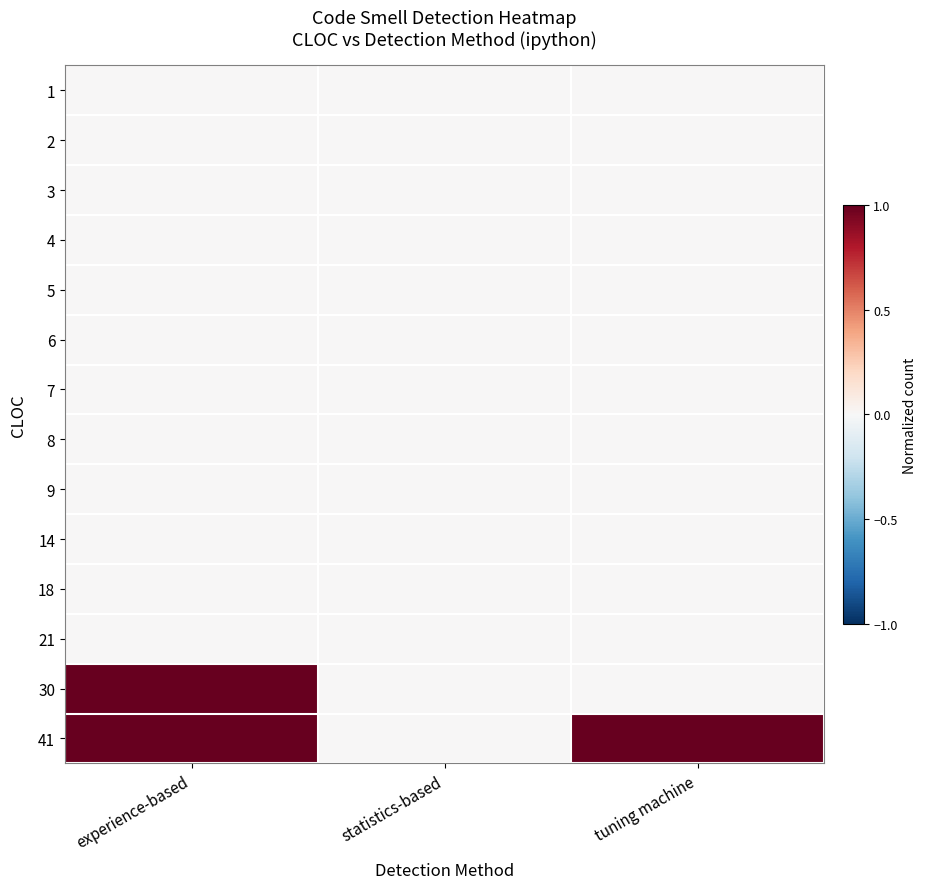

At tuning machine, list the series in order from largest to smallest.

41, 1, 2, 3, 4, 5, 6, 7, 8, 9, 14, 18, 21, 30